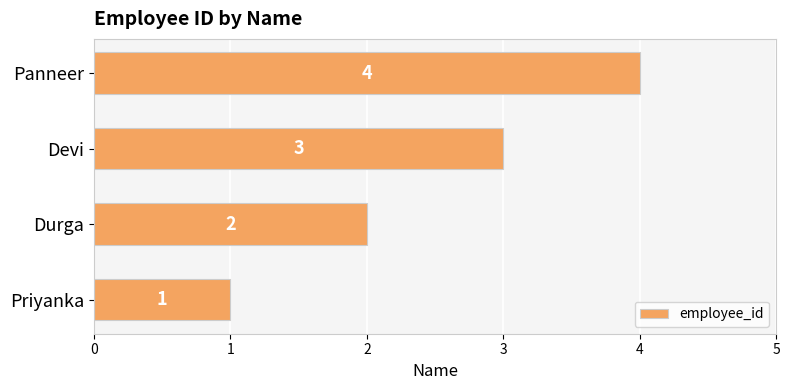

What is the greatest value displayed?

4